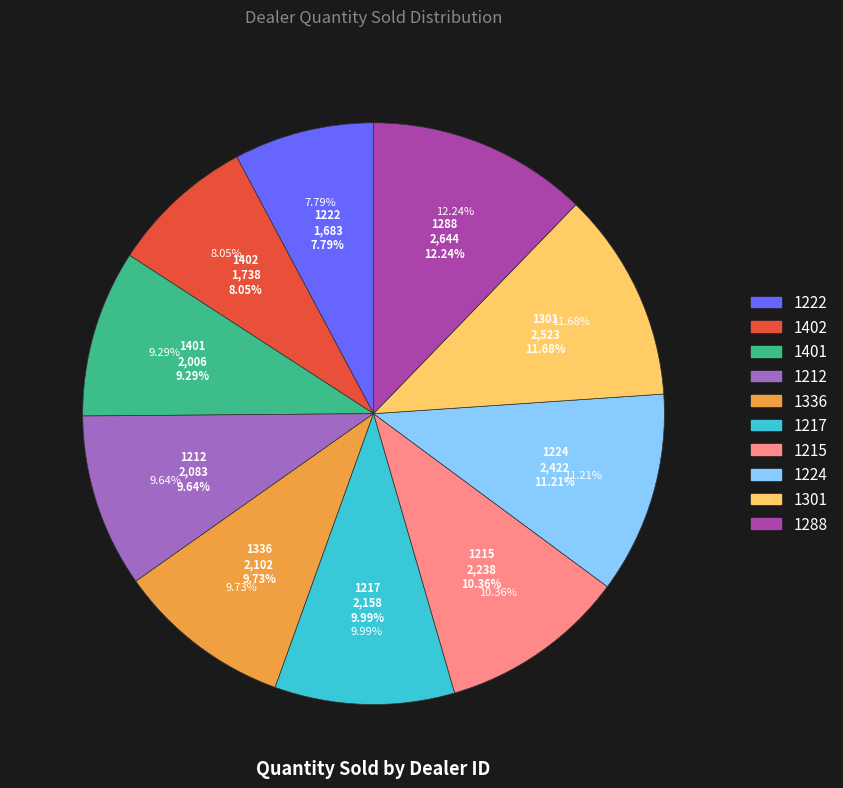

Approximately how many times larger is the value at 1215 compared to 1222?

1.3